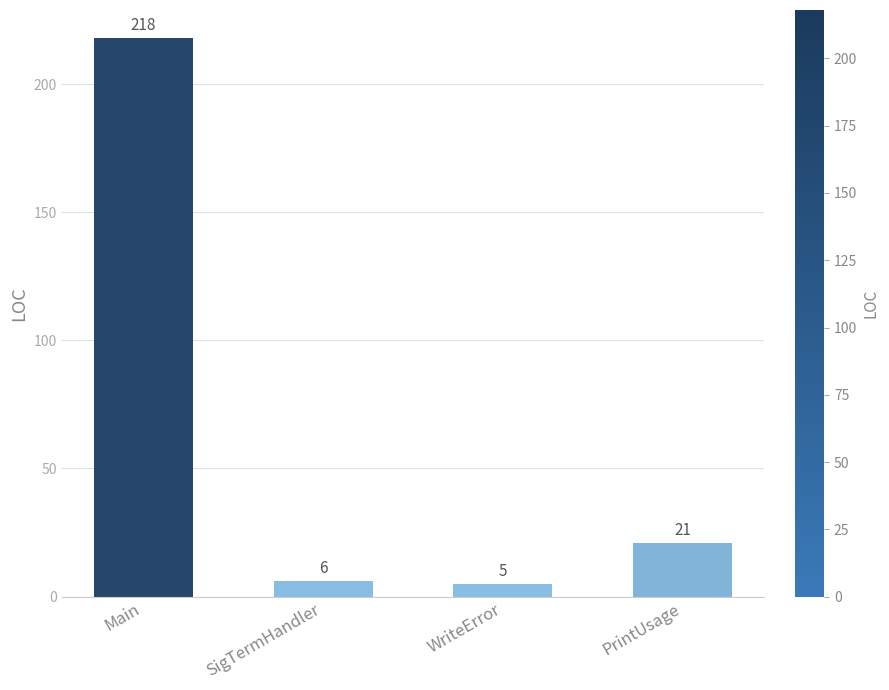

Read the value at SigTermHandler.

6